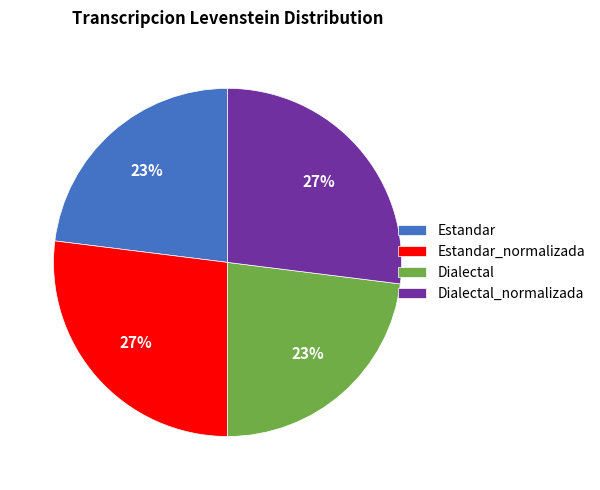

Combined, do Dialectal_normalizada and Estandar_normalizada account for over 50%?

Yes